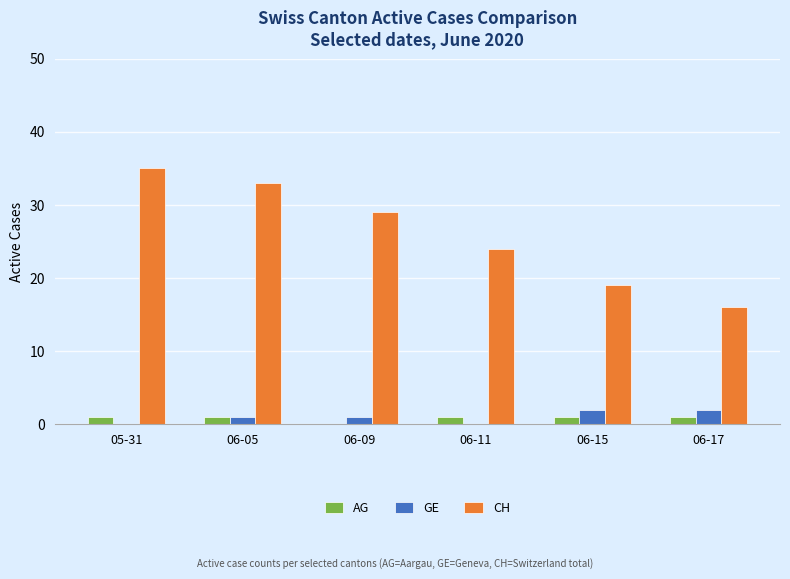

Which series changed the most between 06-05 and 06-15?

CH